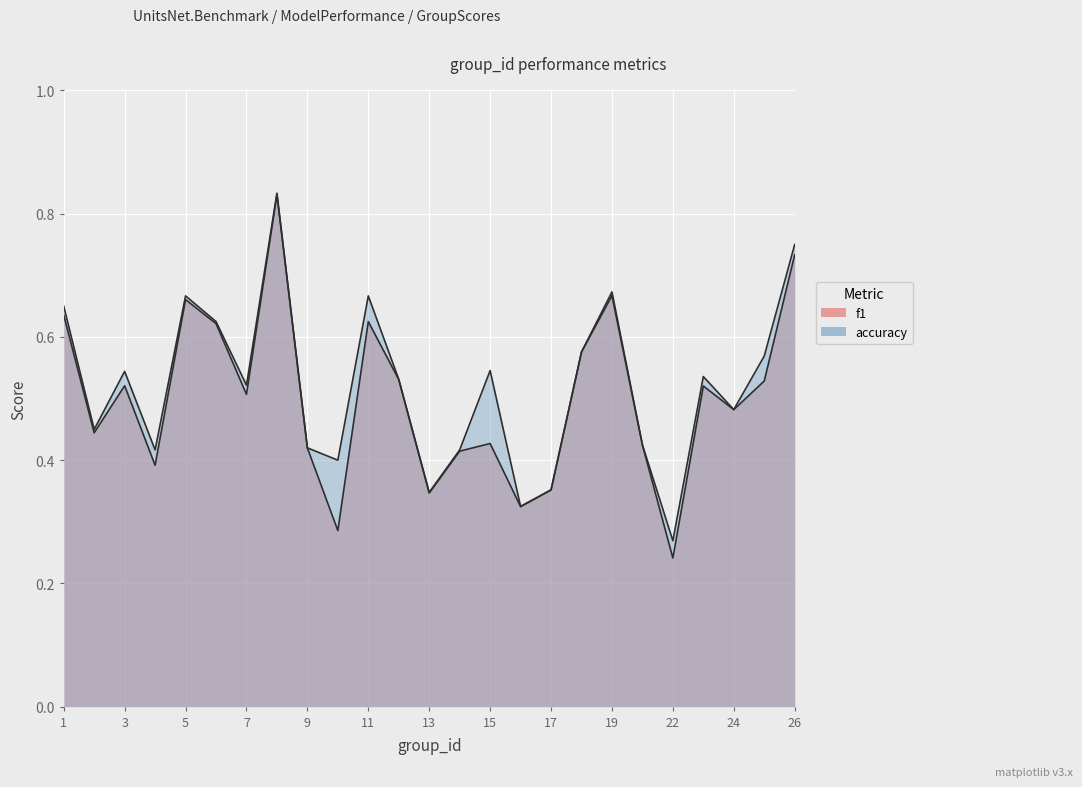

True or false: accuracy has a value of 0.4 at 9.

True